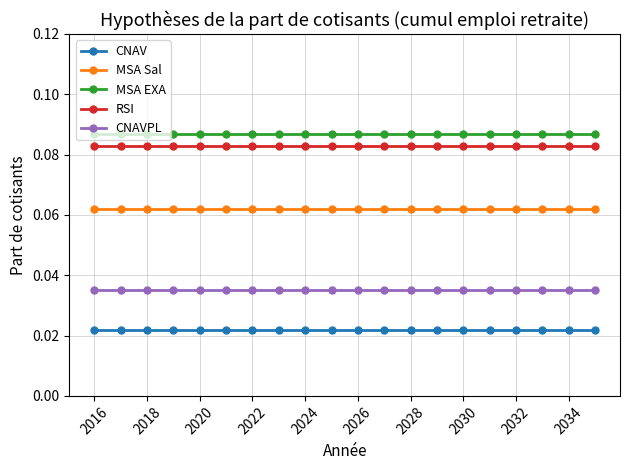

What is the sum of all MSA EXA values?

1.7